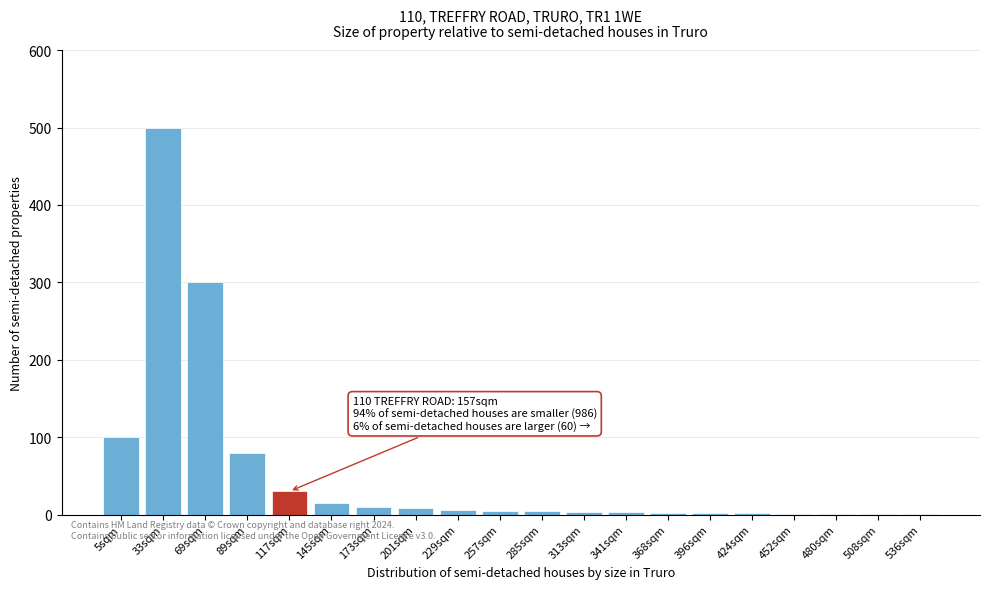

What is the sum of all values?

1074